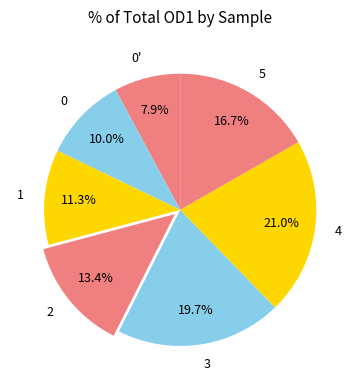

How many slices are in this pie chart?

7